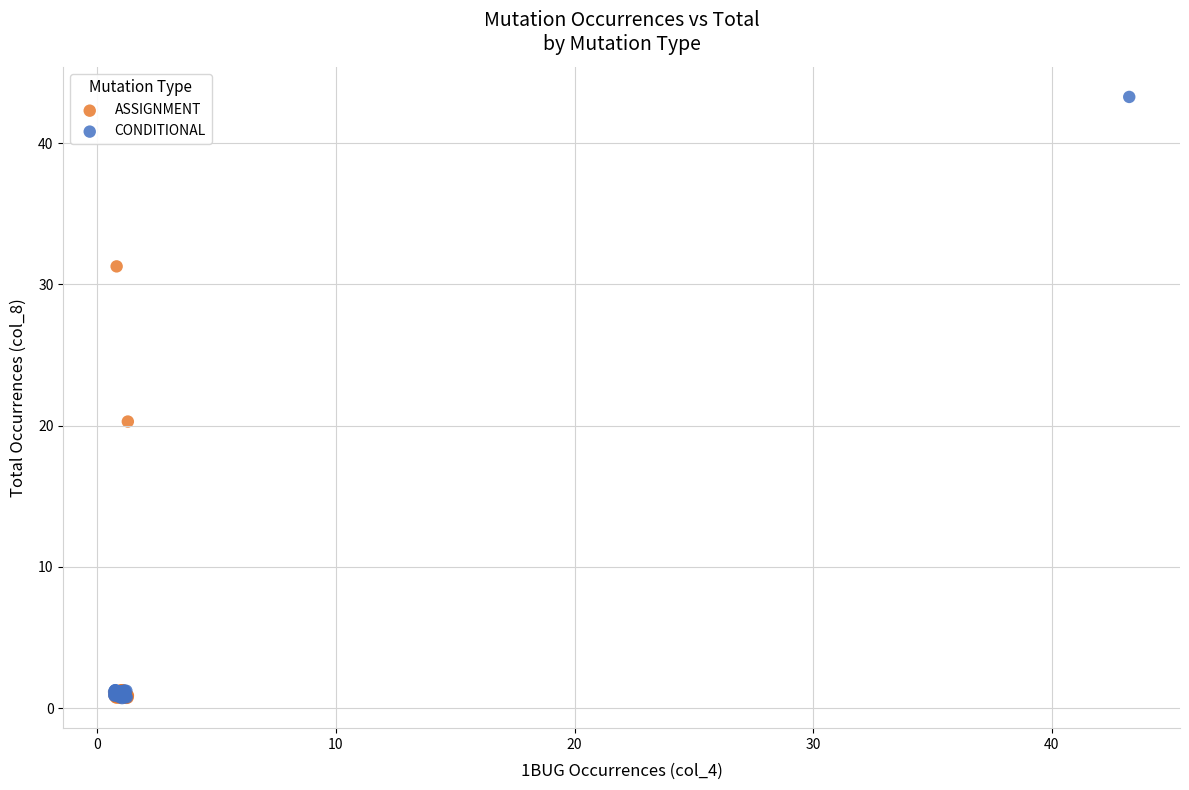

Which series has the largest Y range (max minus min)?

CONDITIONAL